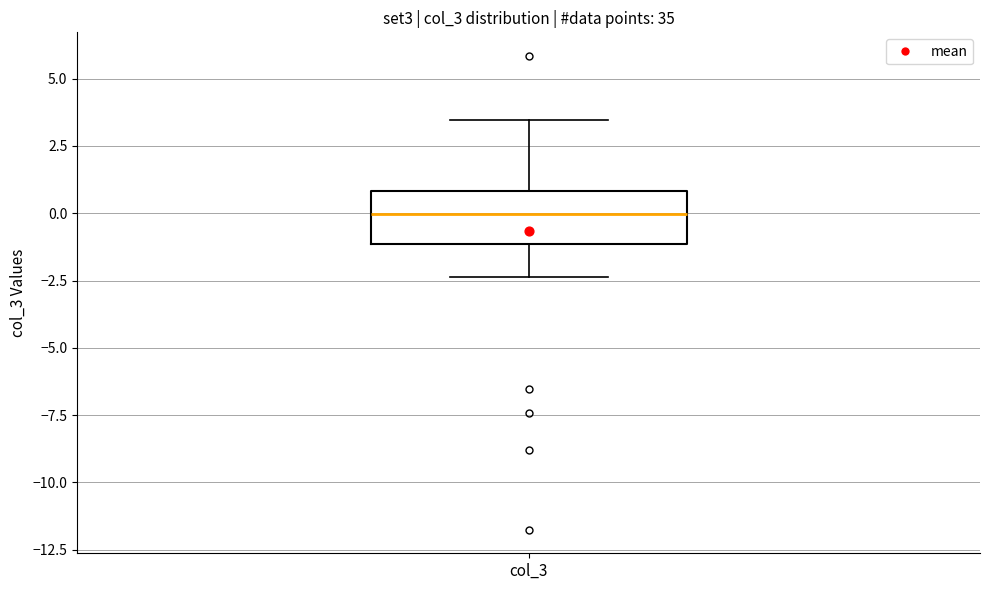

Where does the median line of the box for col_3 sit on the y-axis? The values are not printed on the chart, so give them approximately, as read against the axis.

0.0